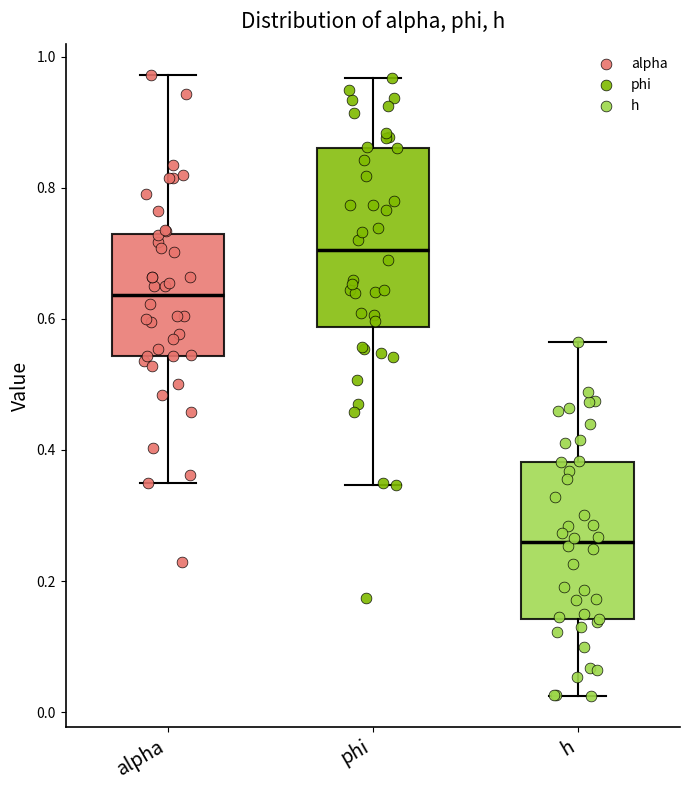

Comparing the boxes themselves (not the whiskers), which one is the tallest?

phi